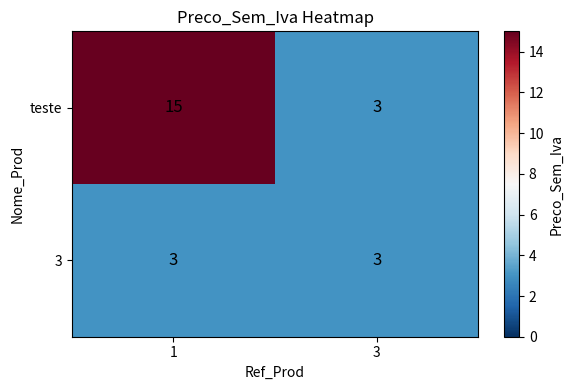

List the series in order of their overall mean, lowest first.

3, teste